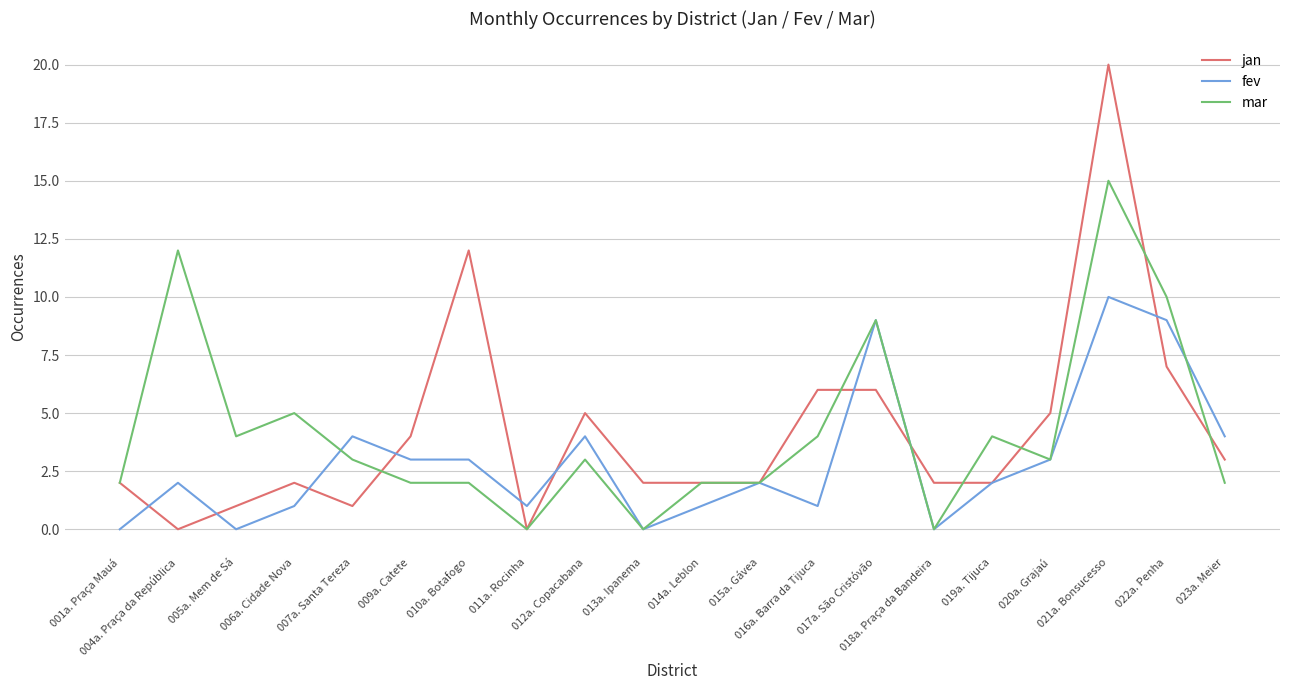

Which series has the largest range (max minus min)?

jan